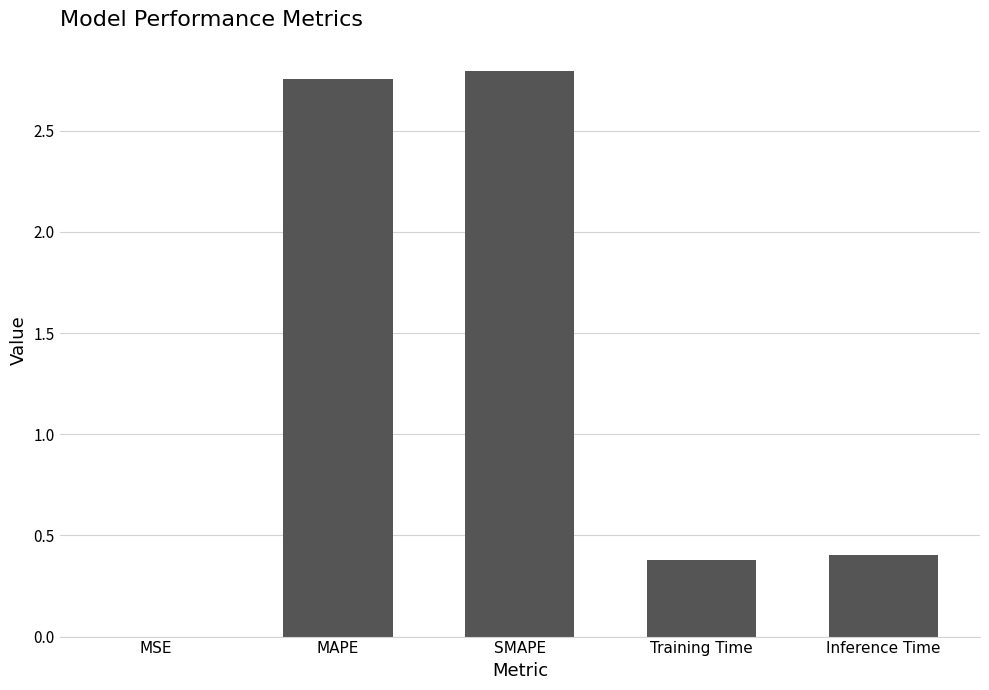

What is the sum of all values?

6.3